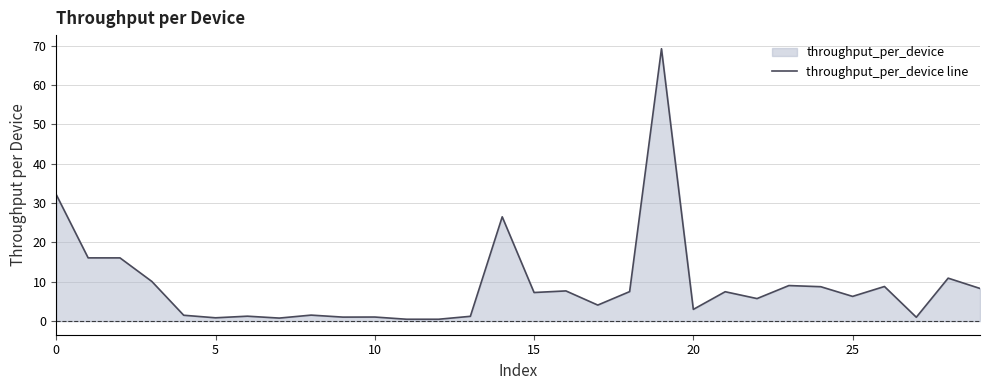

What is the value of the 23rd point from the left?

5.7